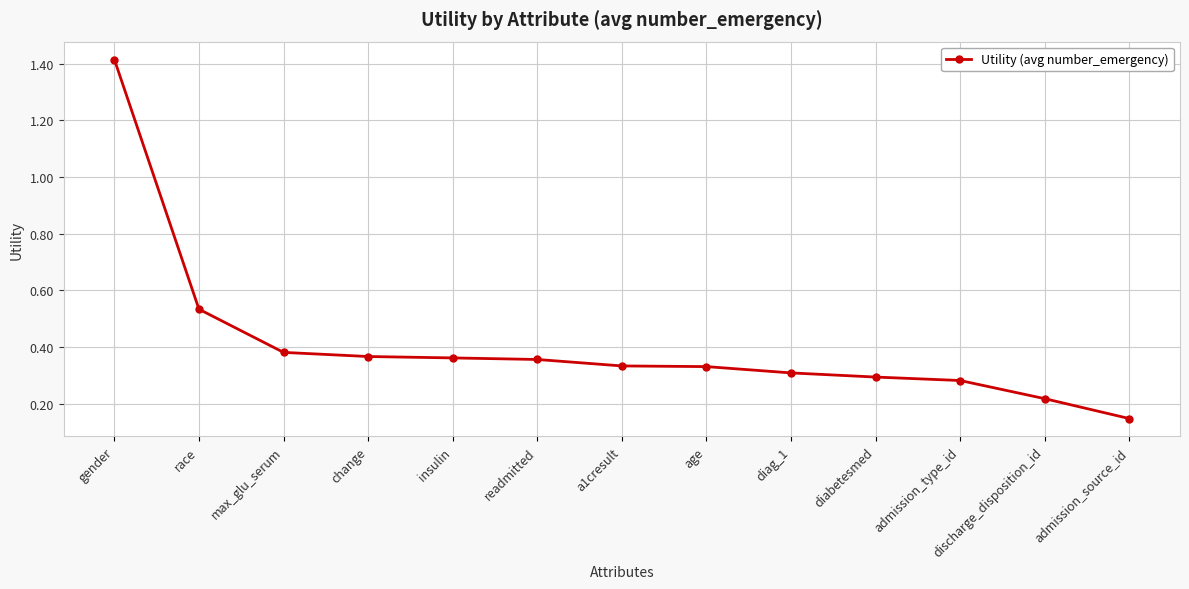

How many lines are shown in the chart?

1